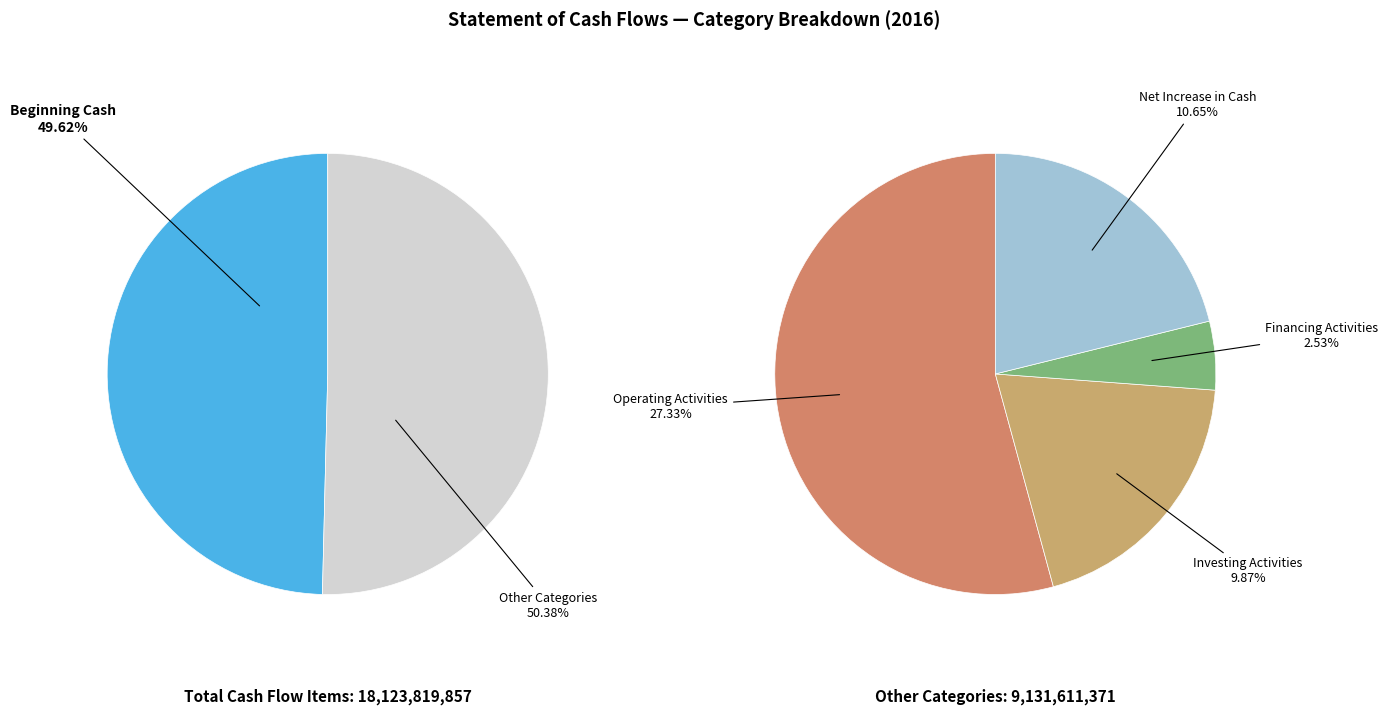

Is 영업활동현금흐름 the majority of the pie?

No